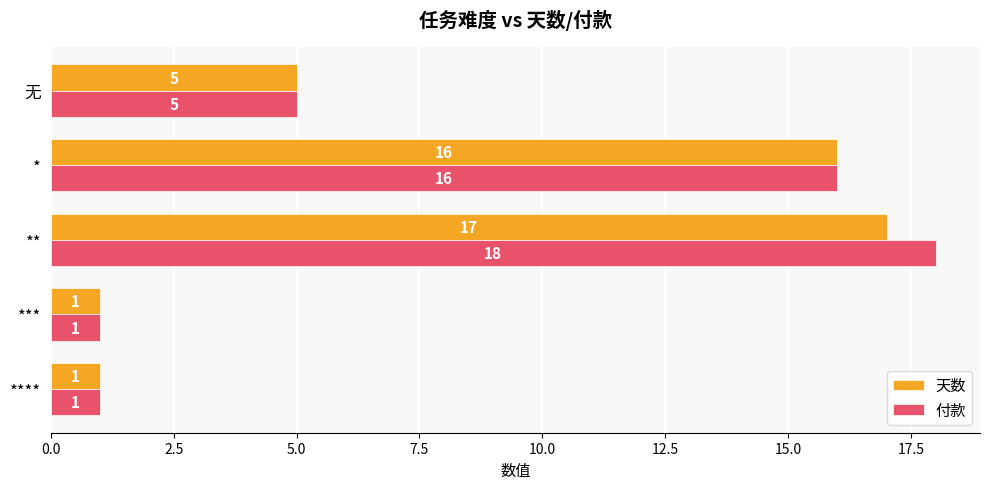

The 付款 series shows 7 at 无. True or false?

False